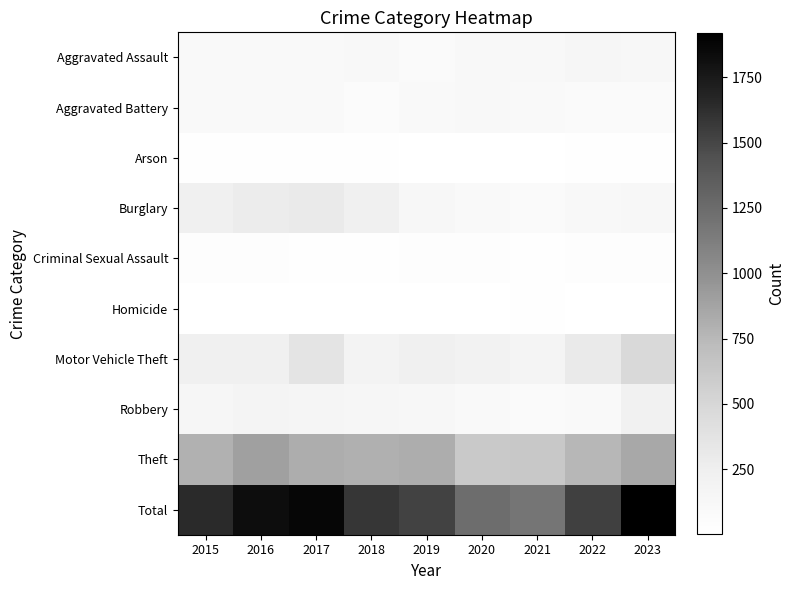

At which category is the sum across all series the highest?

2023